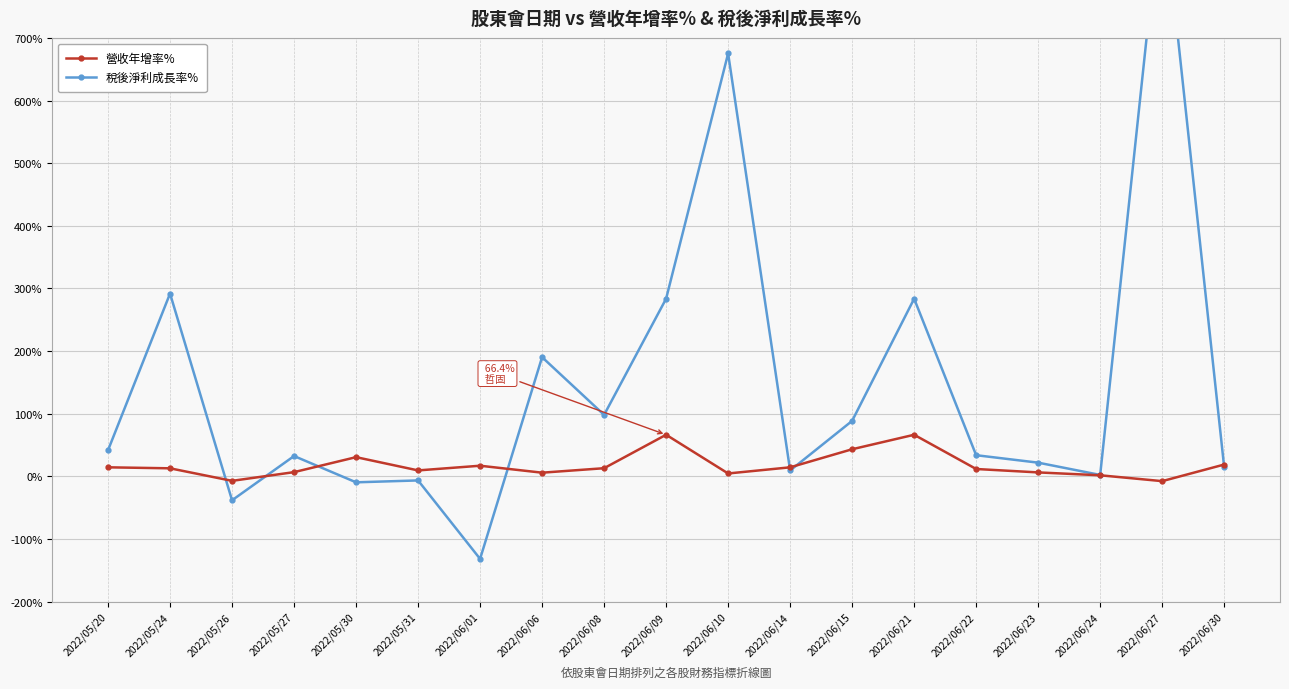

True or false: 營收年增率% has more than 0 points higher than both neighbors.

True